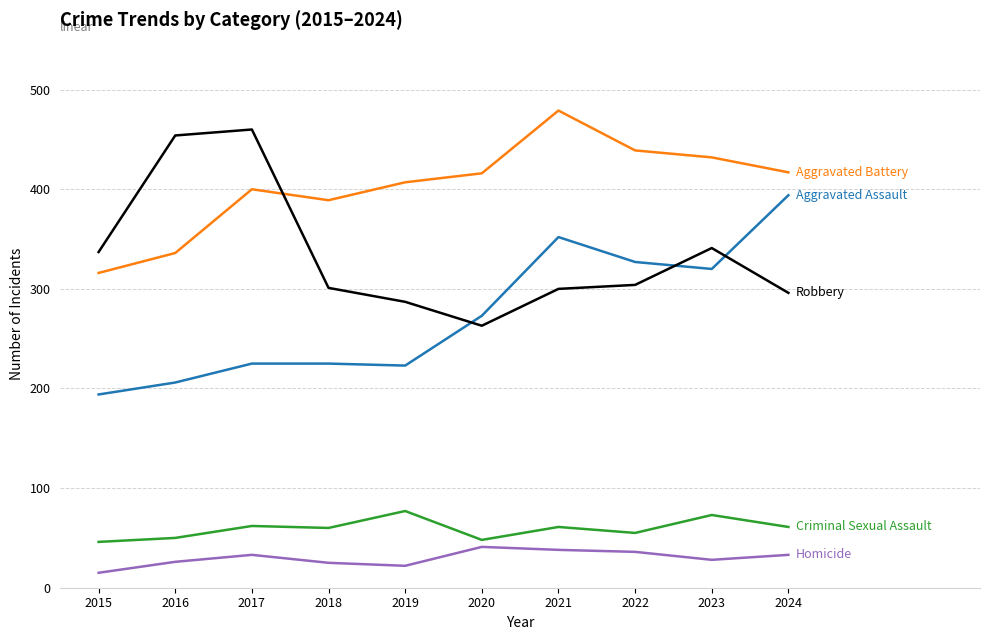

What is the total value across all series at 2019?

1016